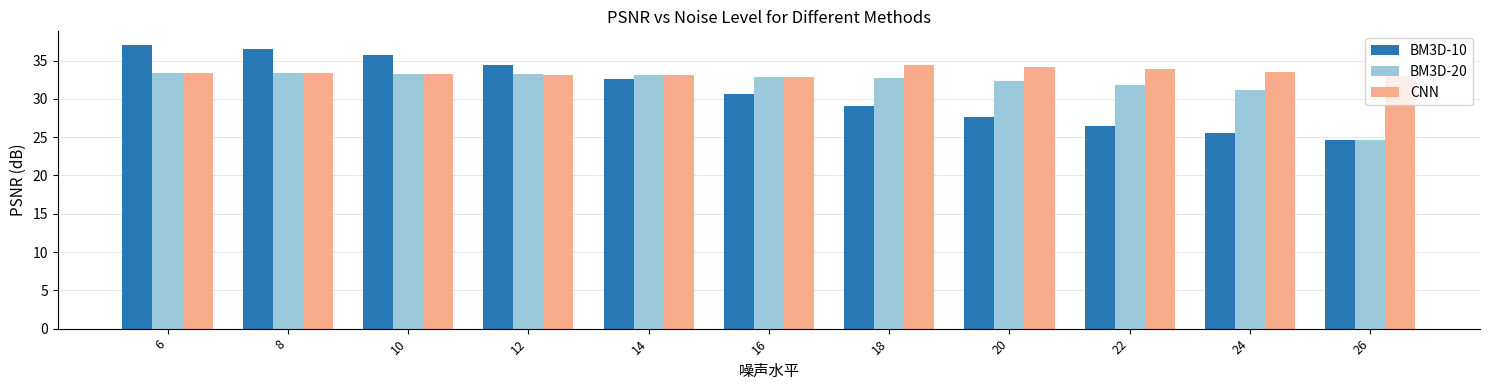

At 24, list the series in order from largest to smallest.

CNN, BM3D-20, BM3D-10